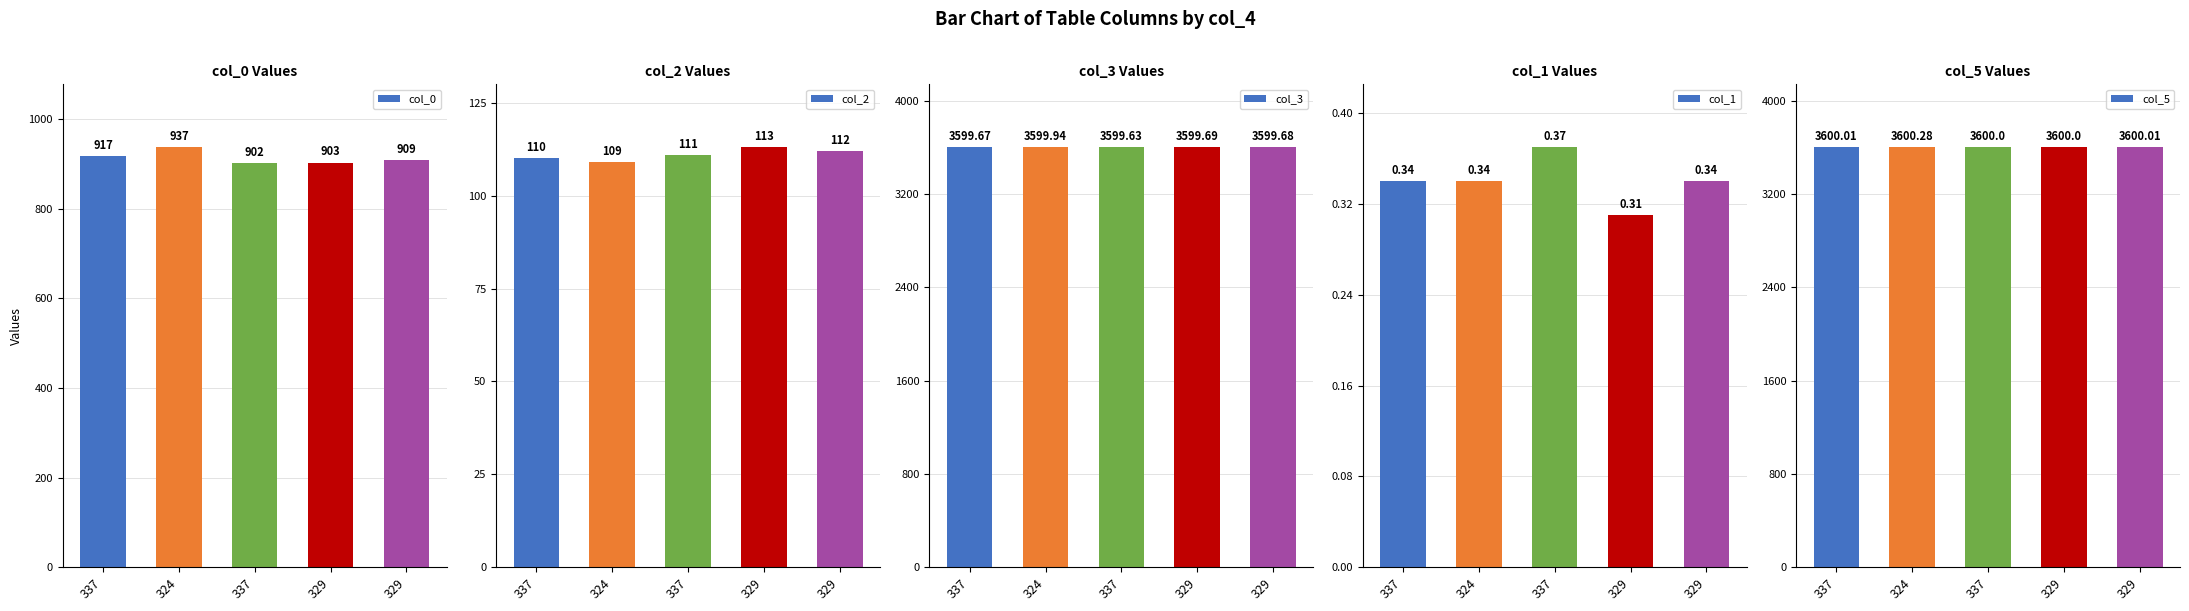

Is the value of col_0 at 329 greater than the value of col_3 at 337?

No